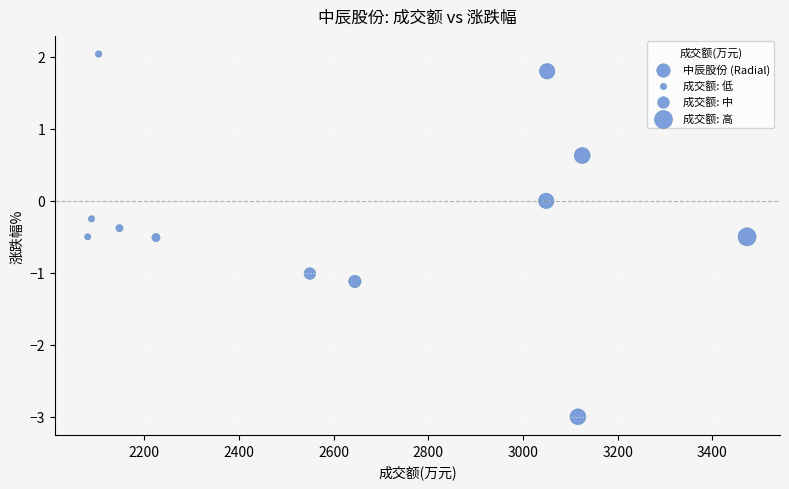

What is the average X value?

2638.0